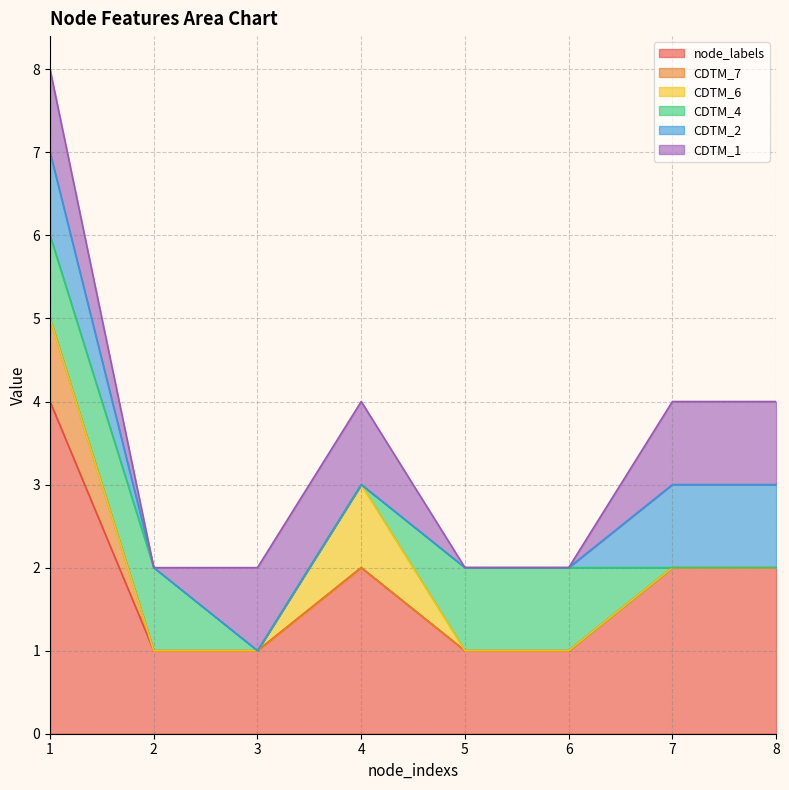

True or false: node_labels has more than 2 interior local peaks.

False